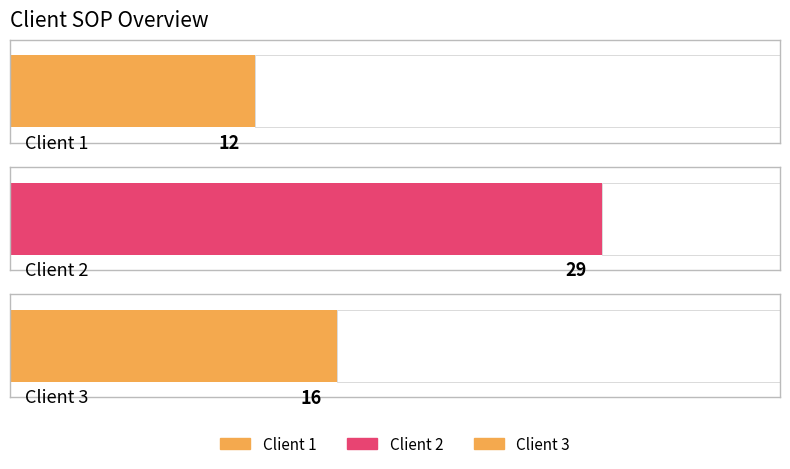

What is the value of the 3rd bar from the left?

16